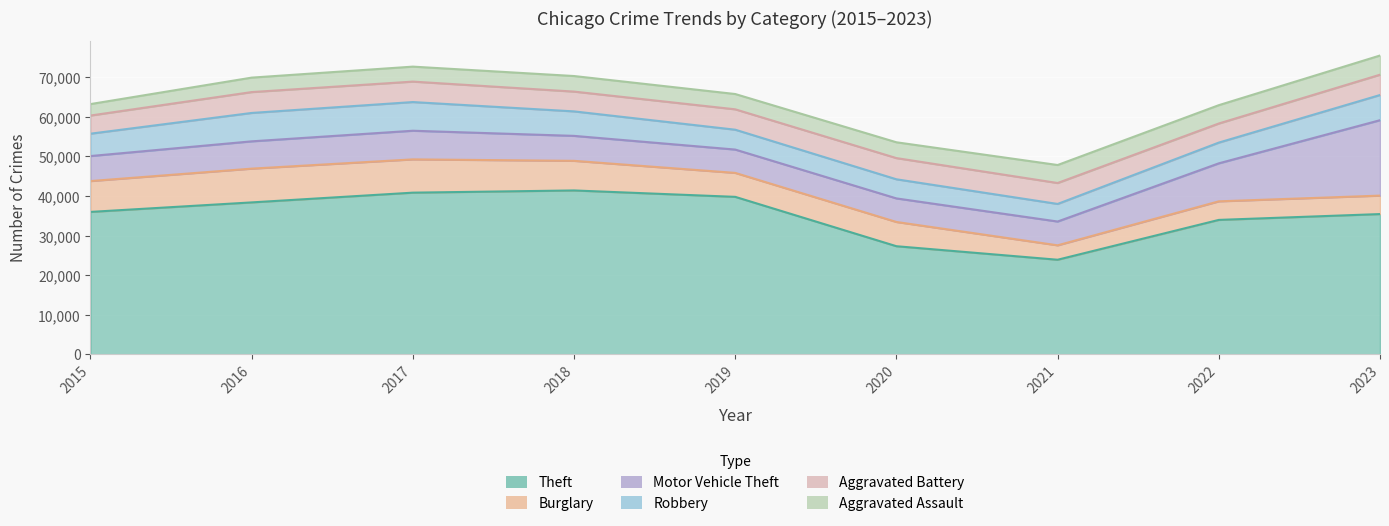

What is the sum of all Motor Vehicle Theft values?

73330